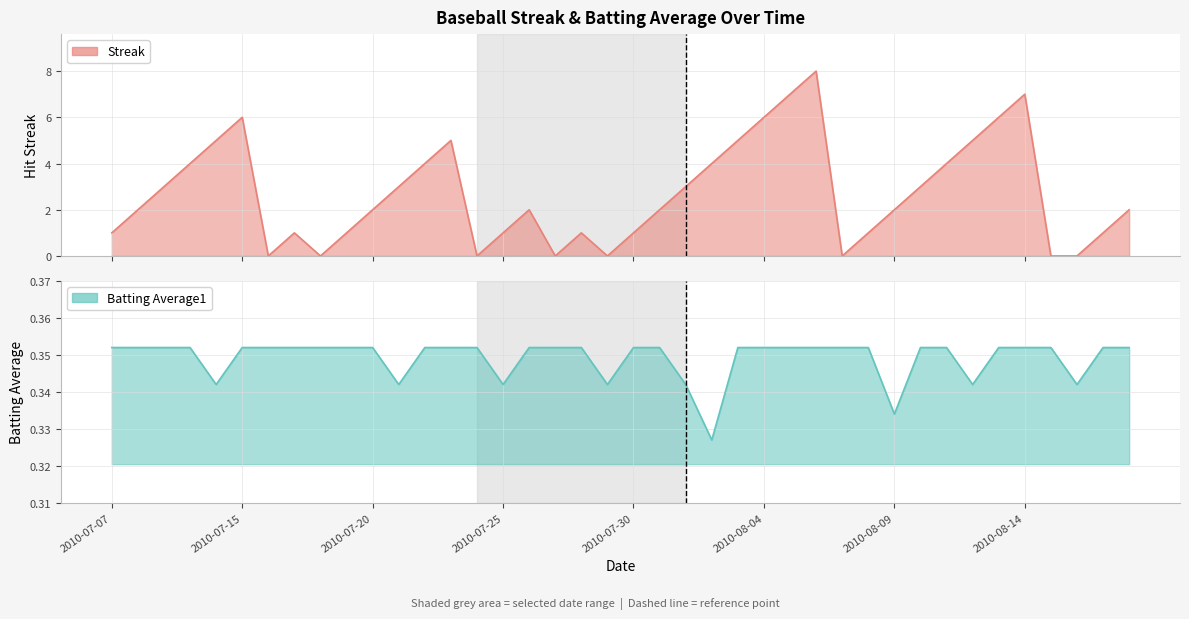

How many lines are shown in the chart?

2